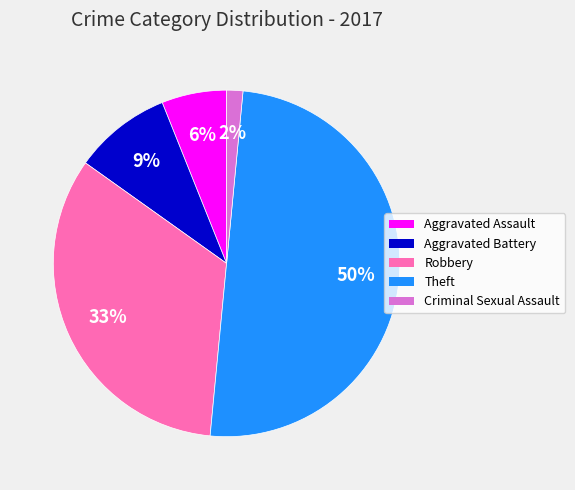

Does Aggravated Assault account for over 50% of the chart?

No